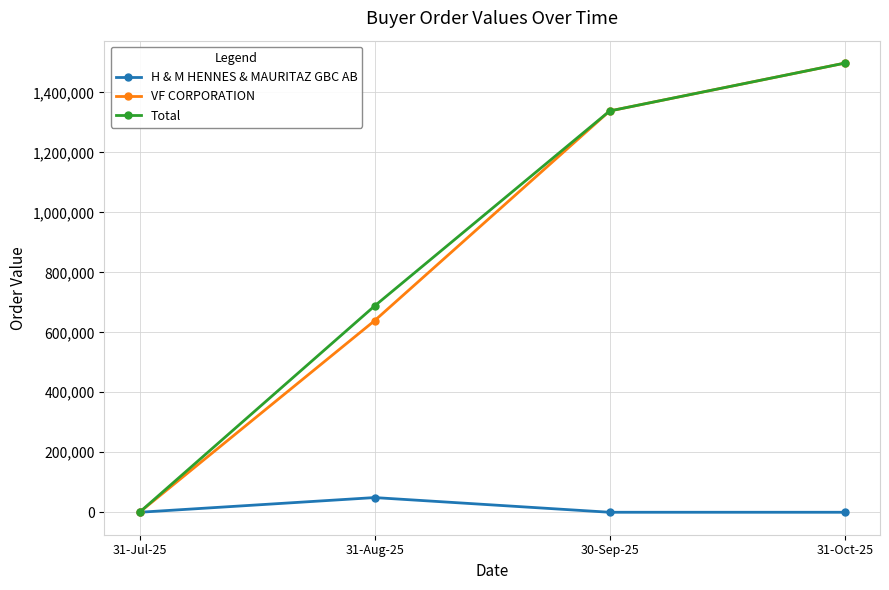

How many positive values does the Total series have?

3